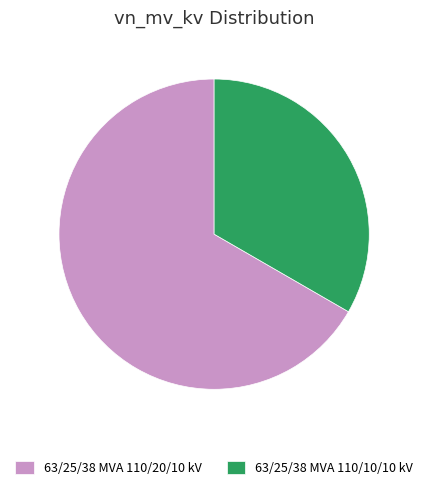

Do 63/25/38 MVA 110/20/10 kV and 63/25/38 MVA 110/10/10 kV together represent more than half of the pie?

Yes